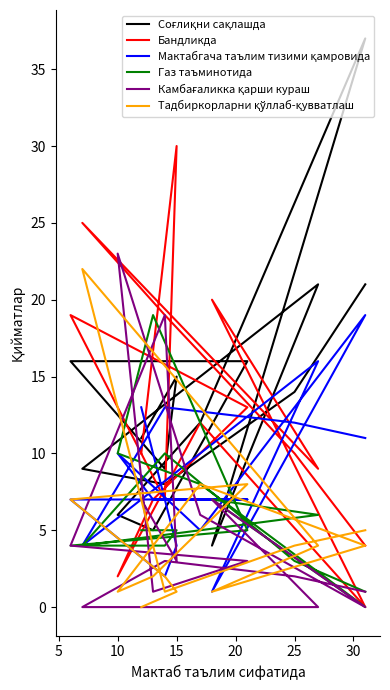

What is the label of the 5th point from the left?

20